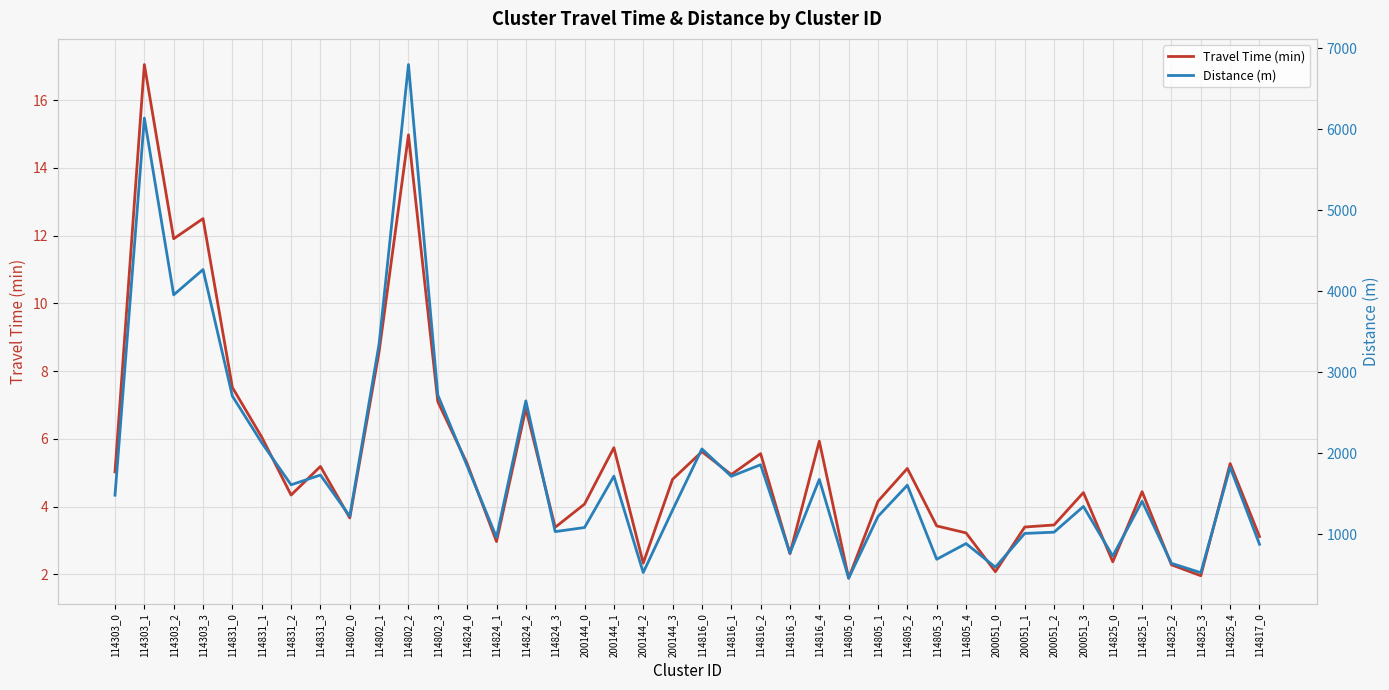

True or false: Travel Time (min) and Distance (m) intersect in this chart.

False